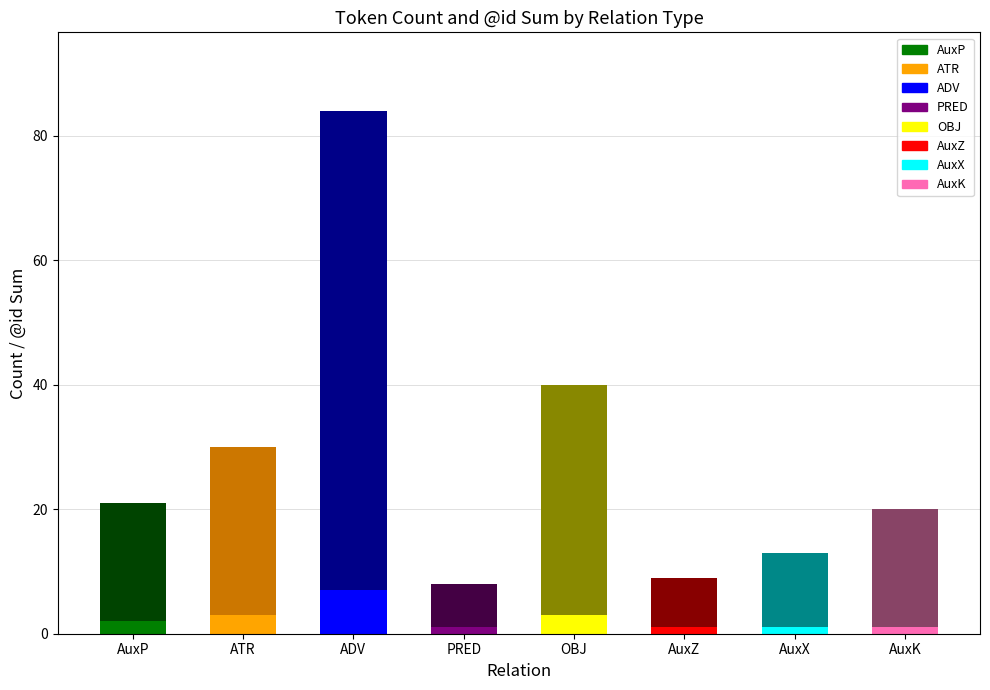

At which category is the sum across all series the highest?

ADV